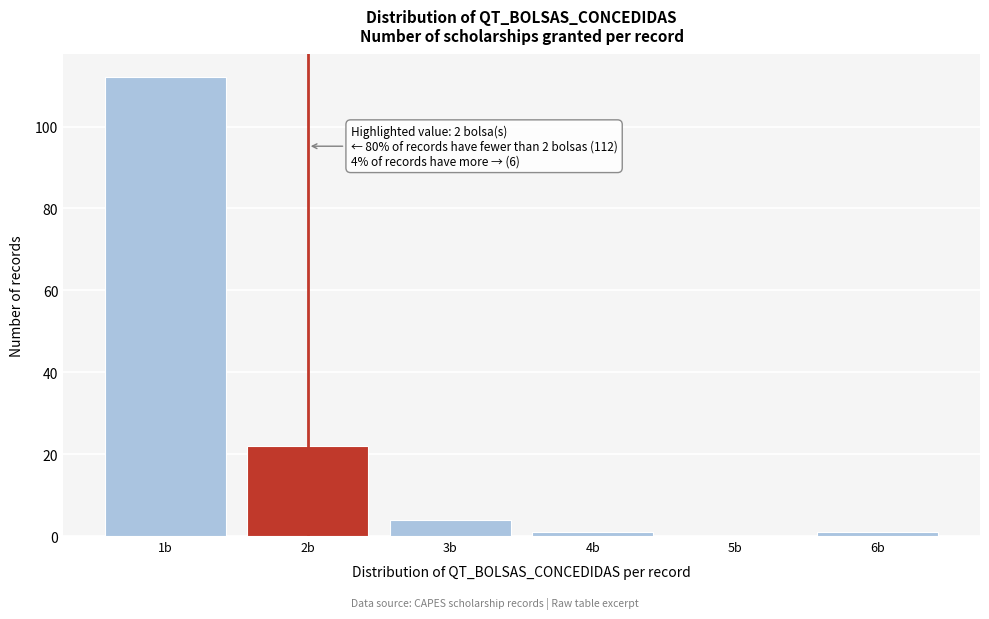

Reading right to left, transcribe all the data shown in this chart.

6b=1	5b=0	4b=1	3b=4	2b=22	1b=112